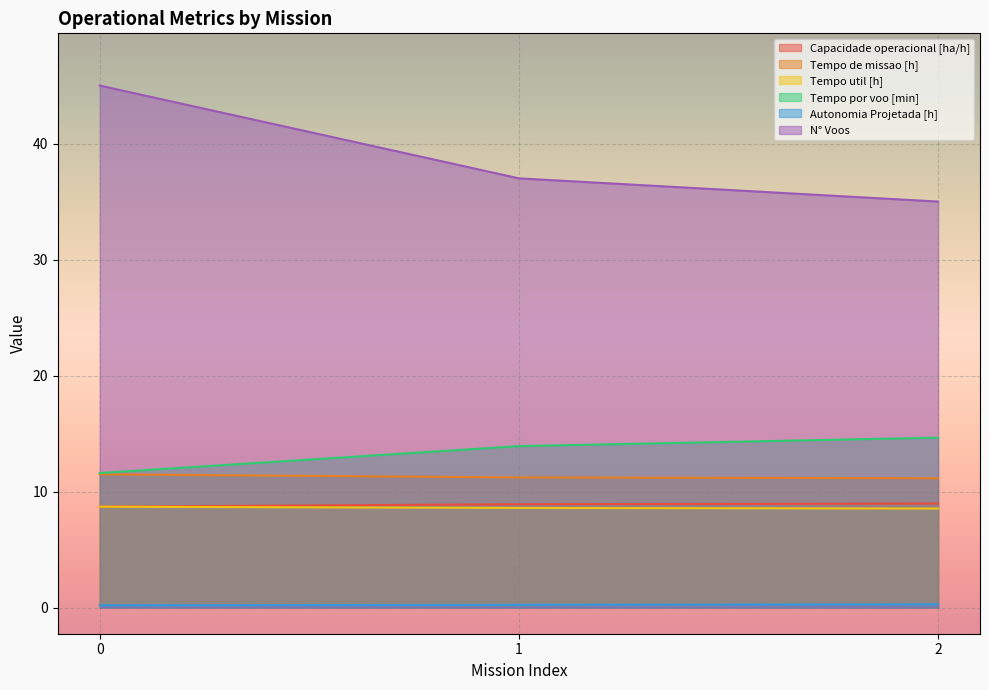

The value of Tempo util [h] at 0 is 8.7. True or false?

True